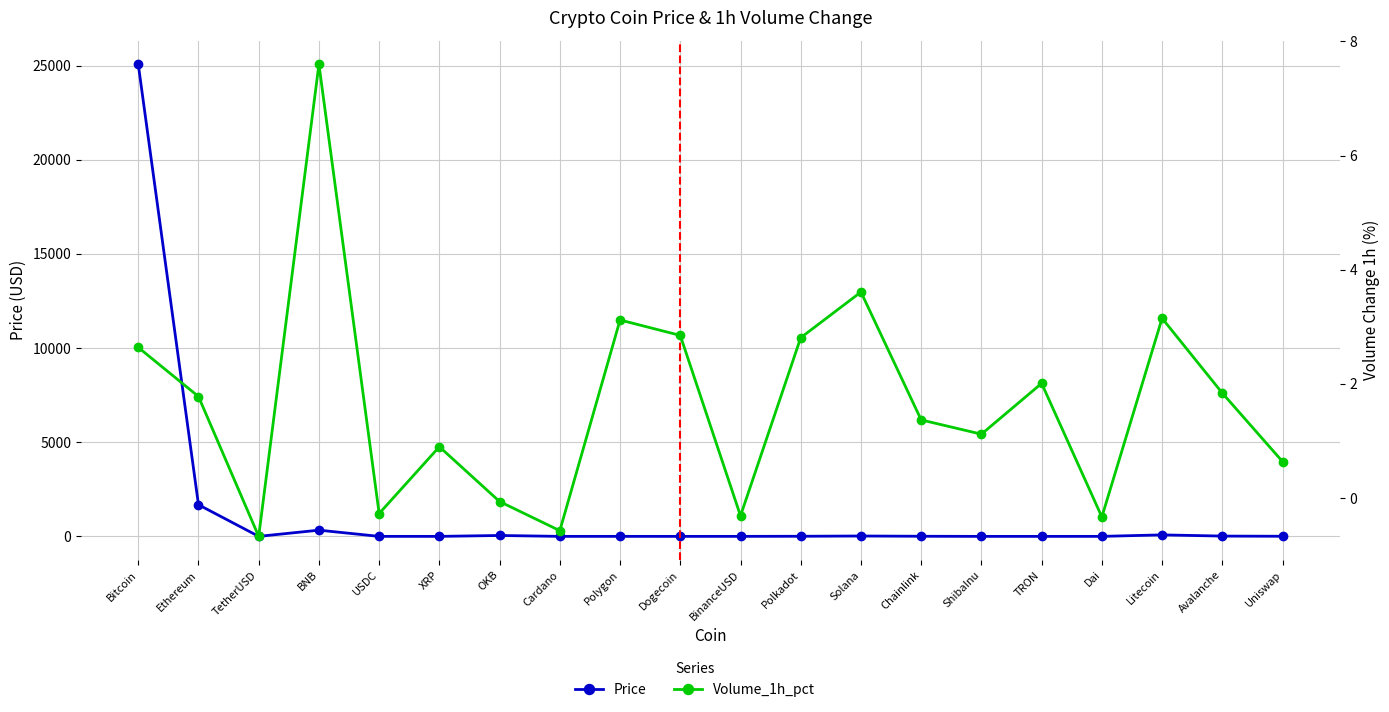

Which category has the lowest value across all series?

TetherUSD